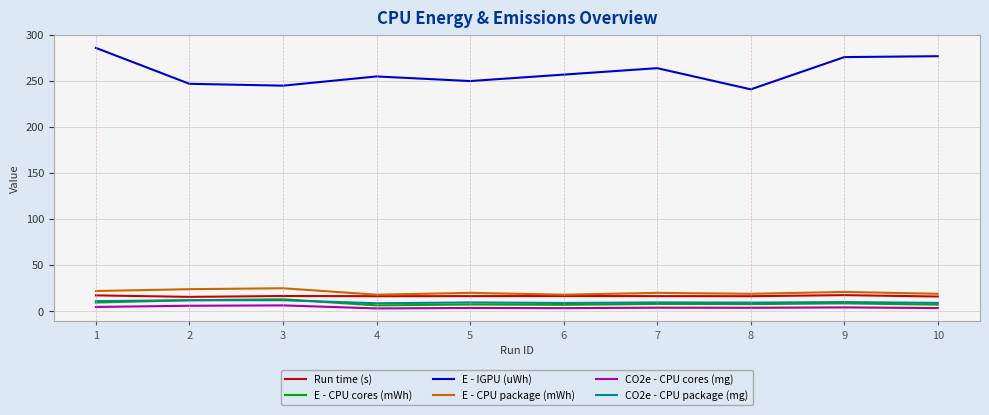

True or false: Run time (s) has a value of 26.7 at 3.

False